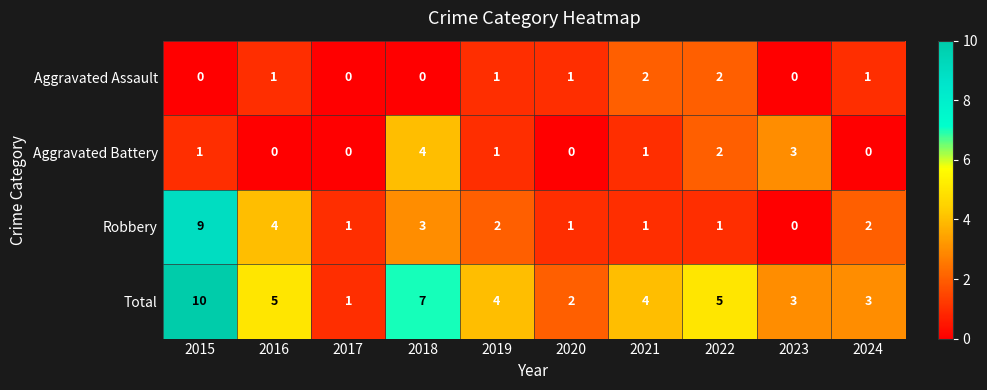

At which label is Robbery closest to 4?

2016